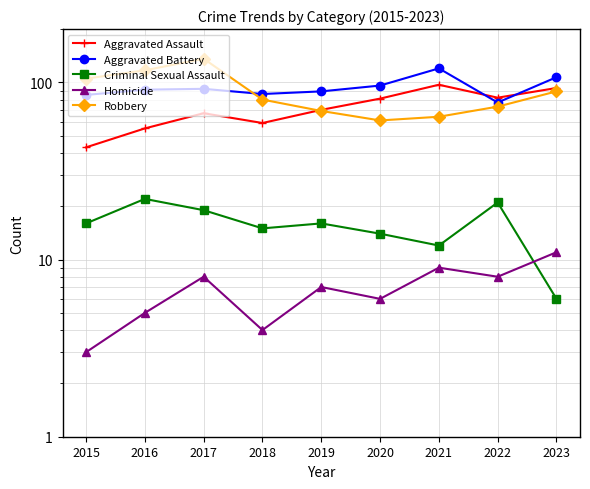

In Aggravated Assault, how many points are higher than both neighbors (excluding endpoints)?

2